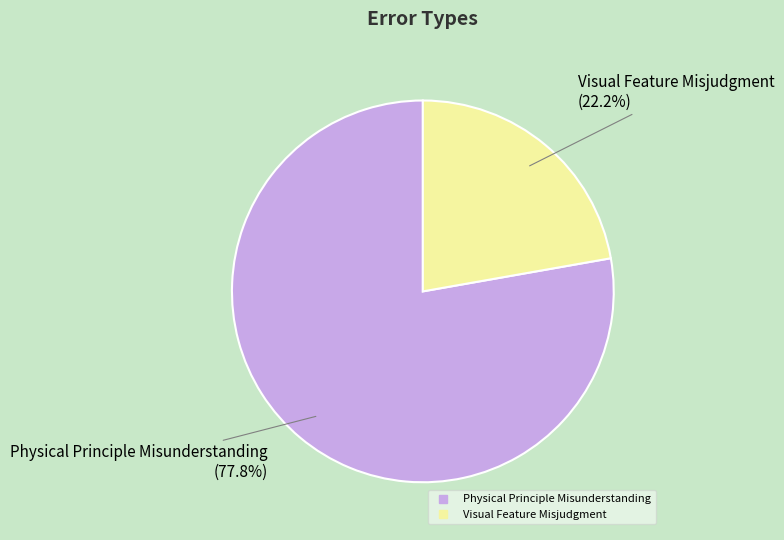

To the nearest percent, what percentage of the pie is Visual Feature Misjudgment?

22%